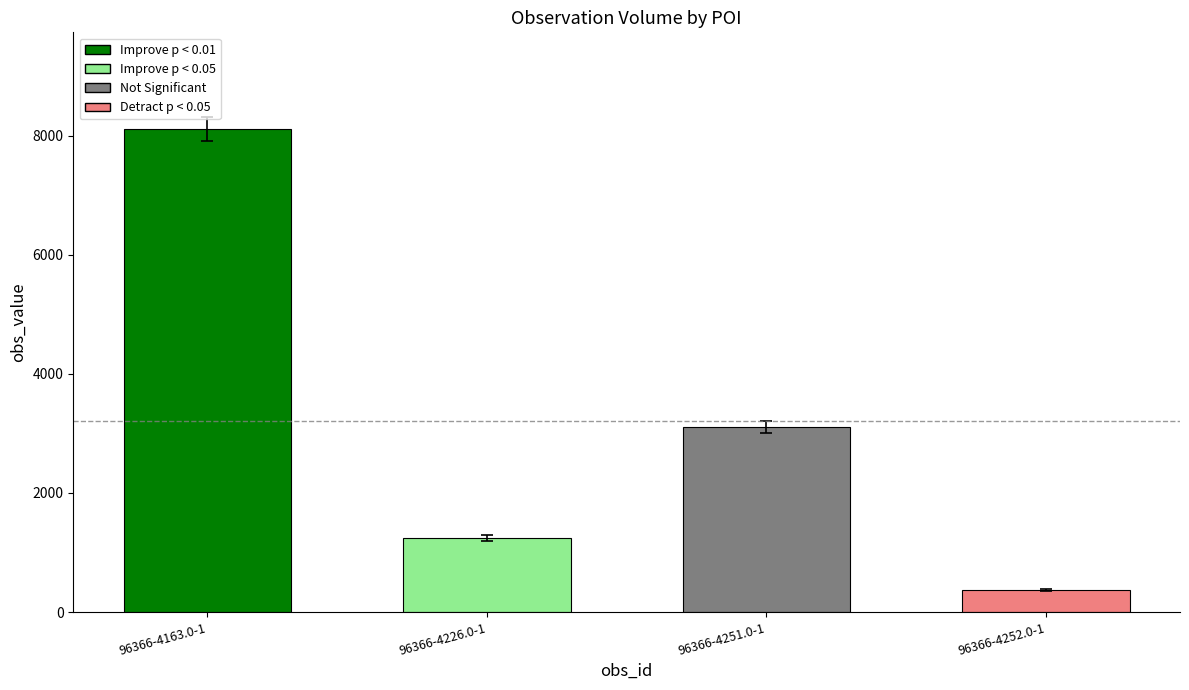

Reading left to right, transcribe all the data shown in this chart.

96366-4163.0-1=8111	96366-4226.0-1=1237	96366-4251.0-1=3107	96366-4252.0-1=373